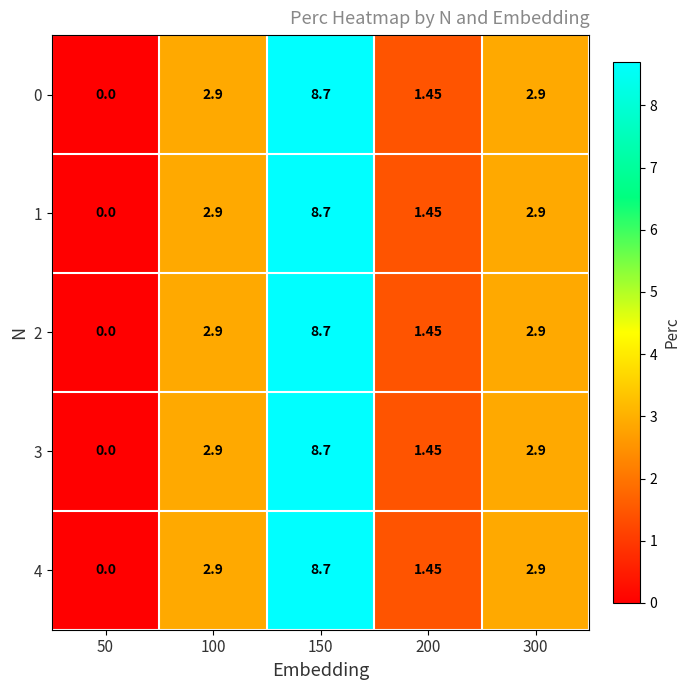

Is the value of 2 at 200 greater than the value of 0 at 300?

No